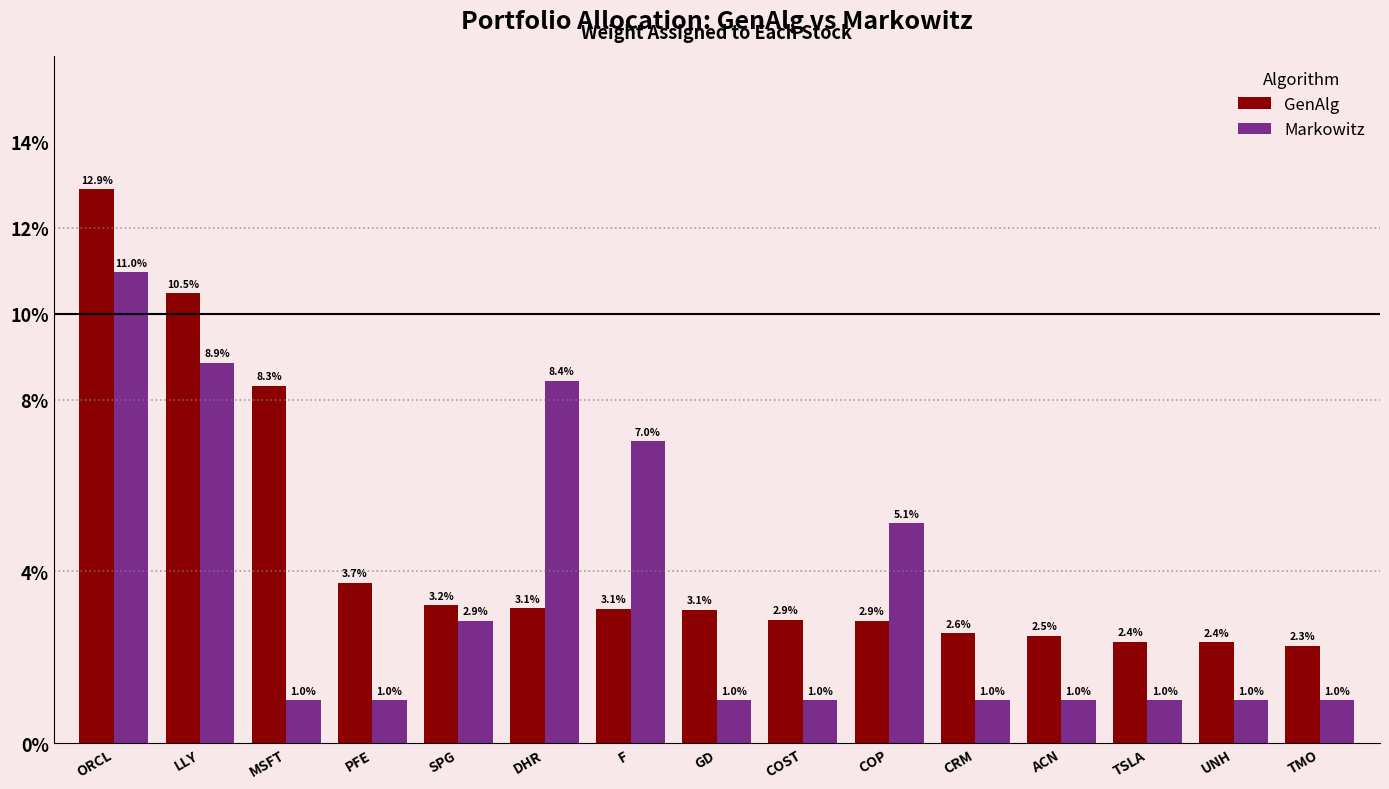

Does the chart contain stacked bars?

No